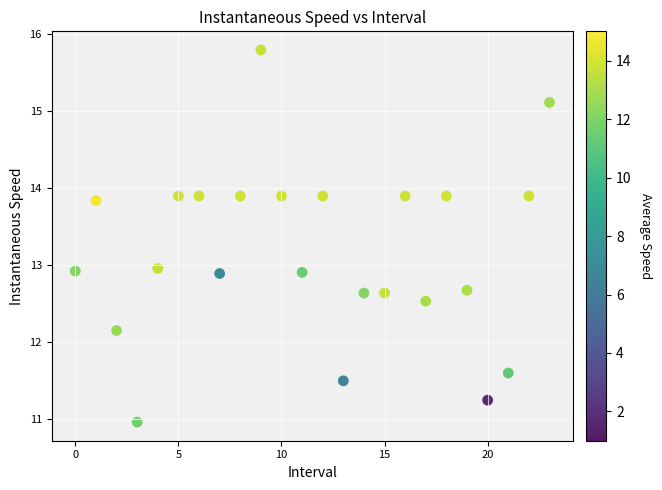

What is the range of Y values (max minus min)?

4.8